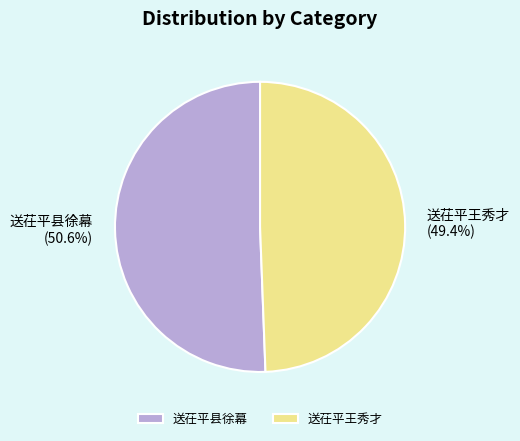

True or false: 送茌平王秀才 accounts for 49% of the total.

True